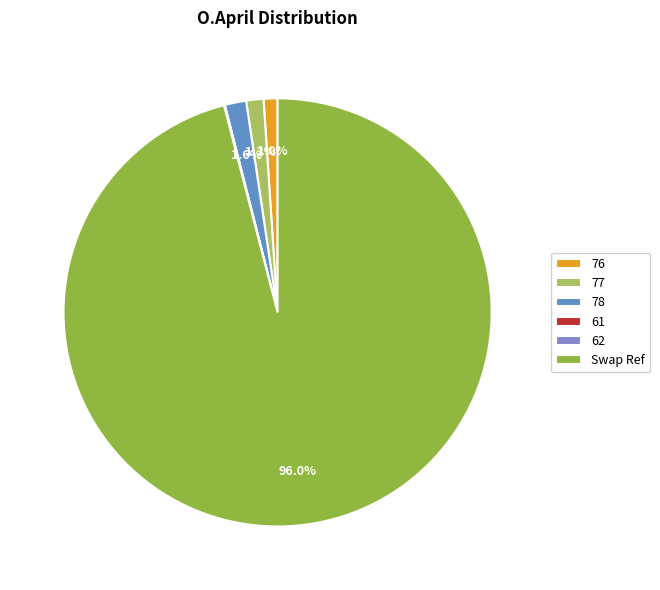

Between 78 and Swap Ref, which is larger?

Swap Ref